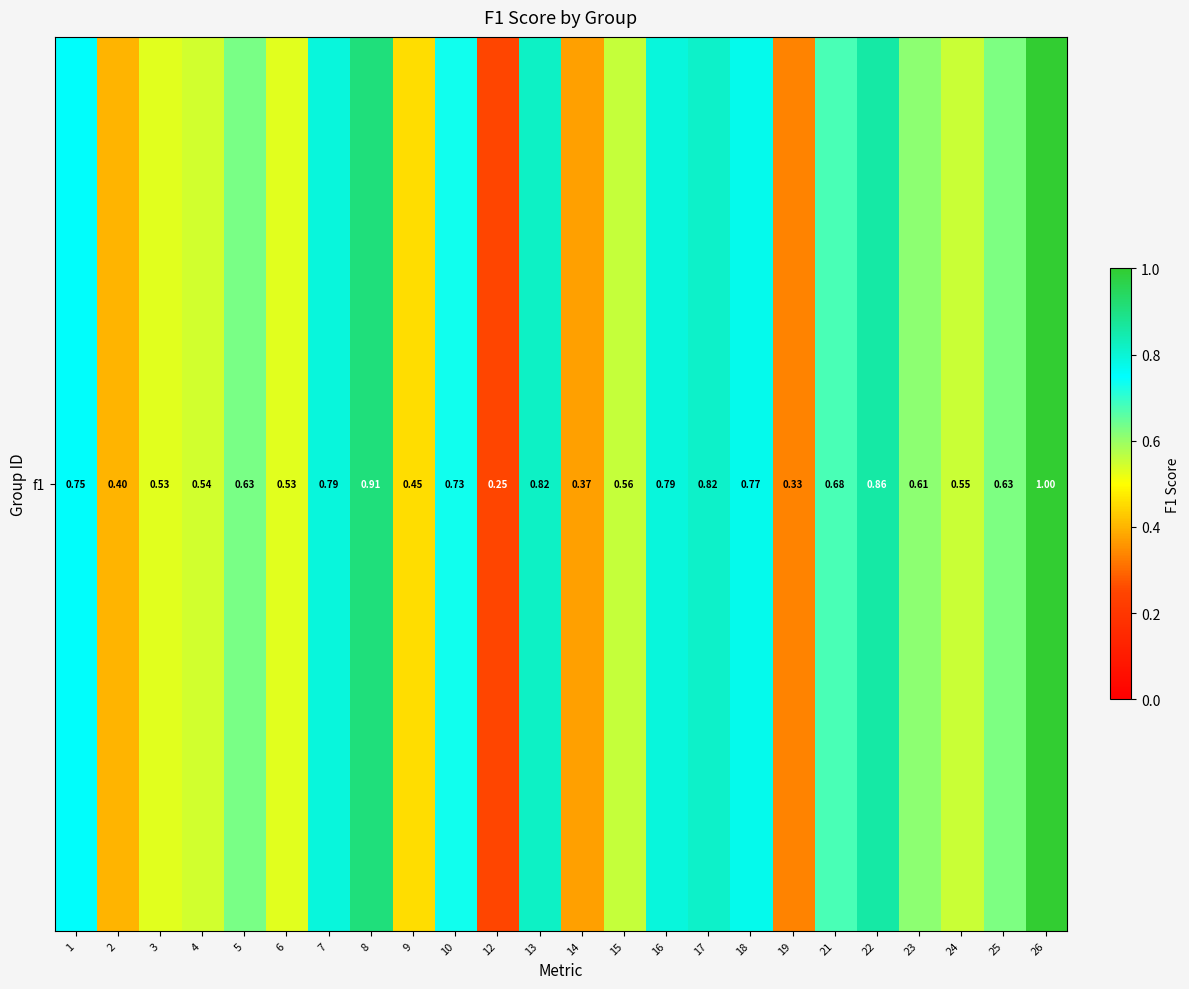

List the labels in order of value, largest first.

26, 8, 22, 13, 17, 7, 16, 18, 1, 10, 21, 5, 25, 23, 15, 24, 4, 6, 3, 9, 2, 14, 19, 12